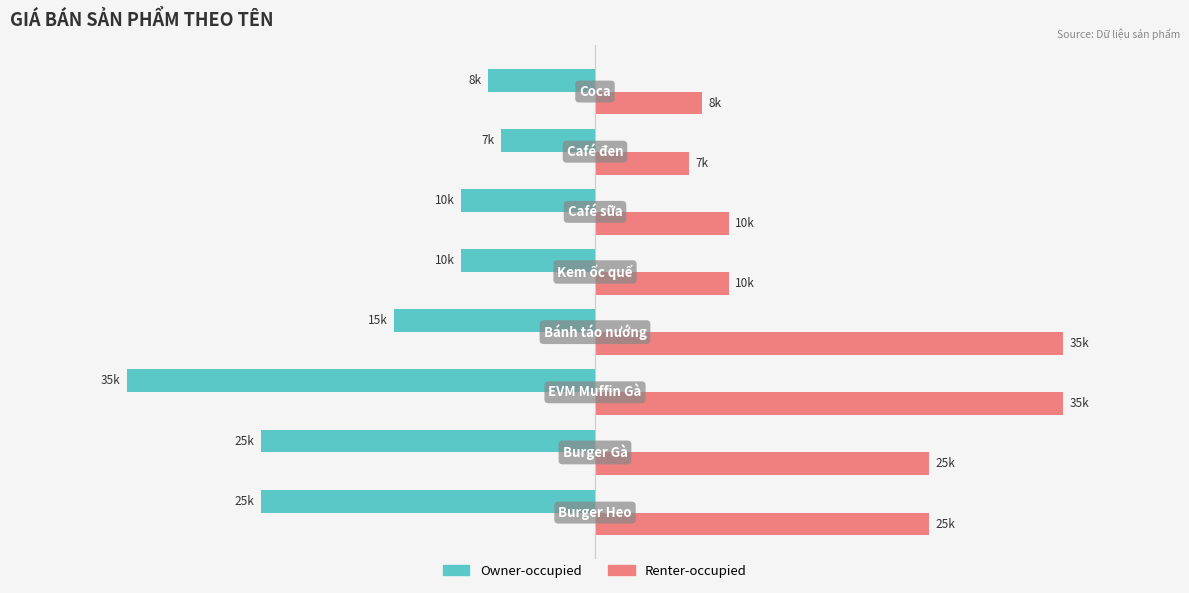

What are all the series names shown in the legend?

Owner-occupied, Renter-occupied